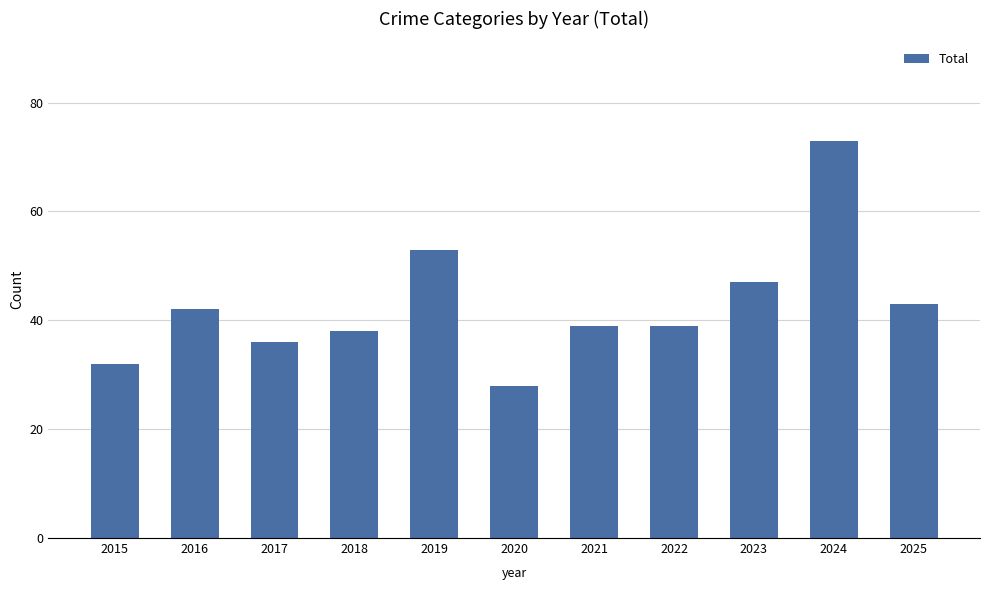

What is the value of the 7th bar from the left?

39